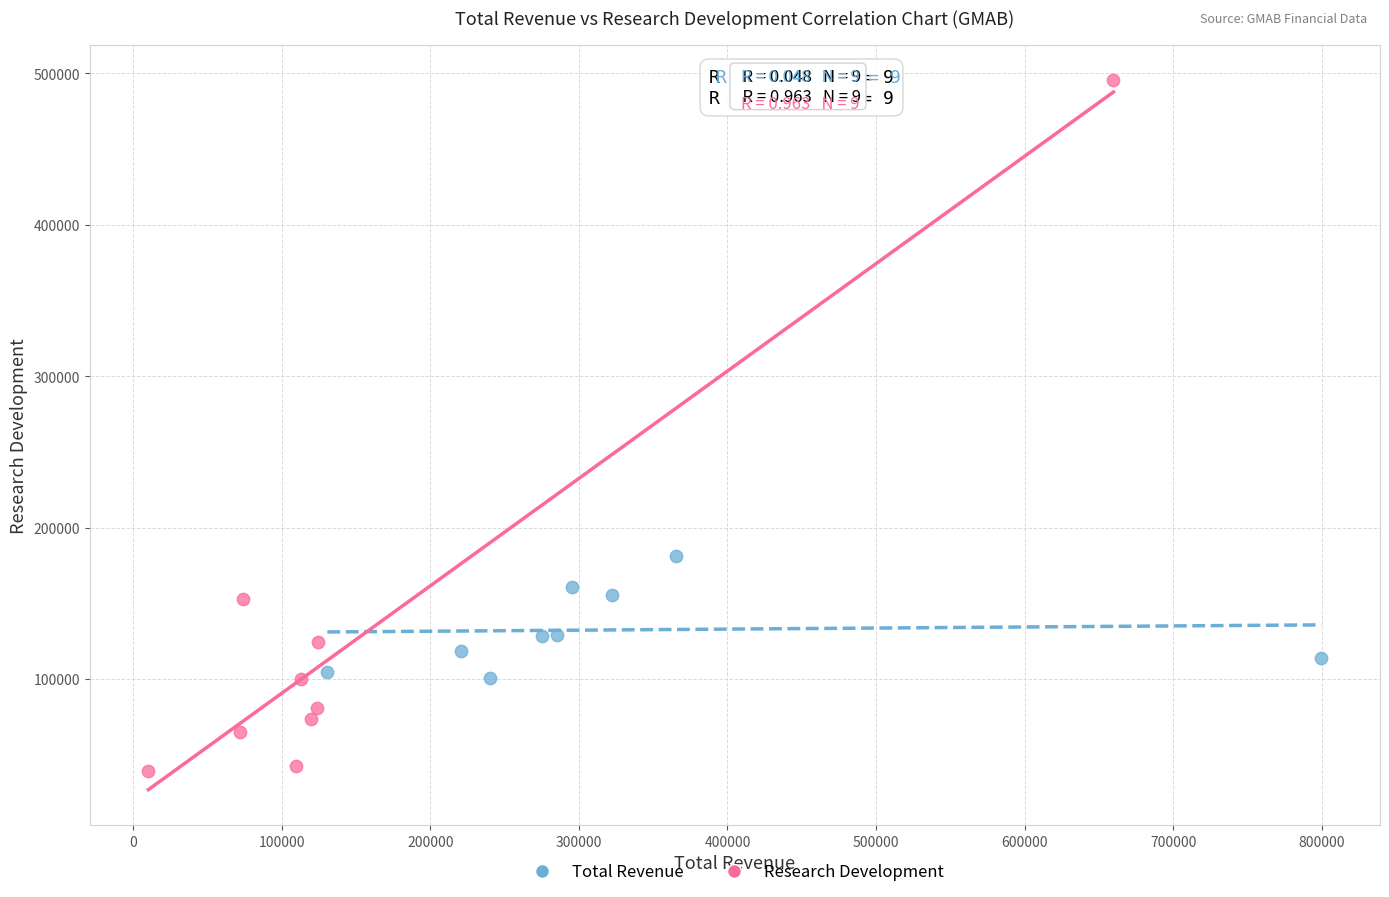

Which series contains the lowest Y value?

Research Development